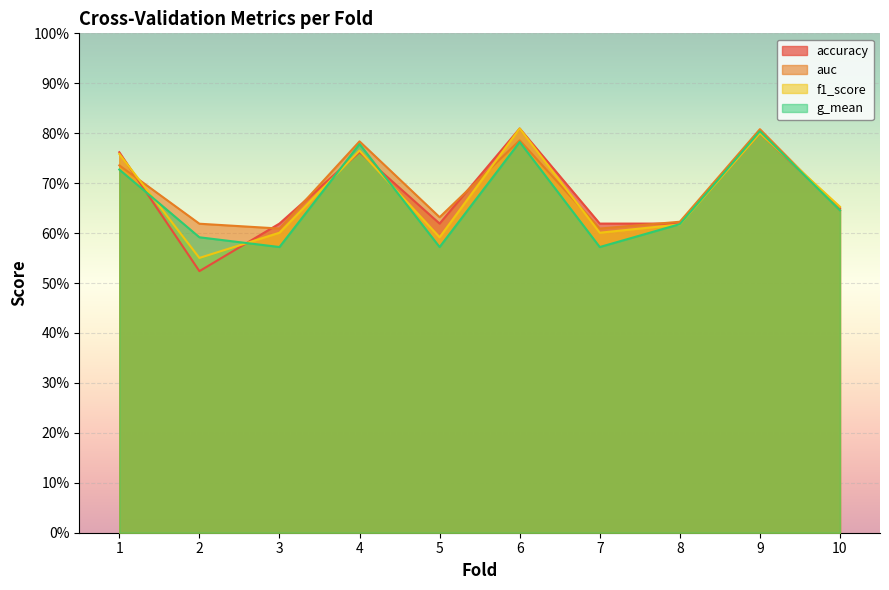

List the labels in order of f1_score value, largest first.

6, 9, 4, 1, 10, 8, 3, 7, 5, 2